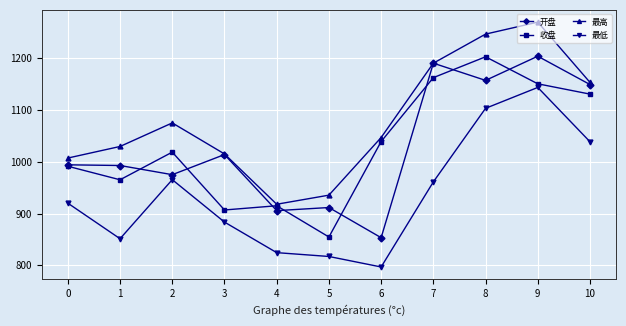

At 8, list the series in order from smallest to largest.

最低, 开盘, 收盘, 最高